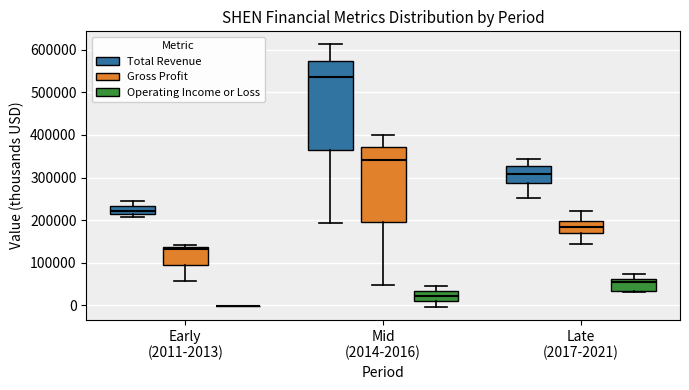

Where is the upper edge of the box for Late (2017-2021) (Operating Income or Loss) on the y-axis? The values are not printed on the chart, so give them approximately, as read against the axis.

60000